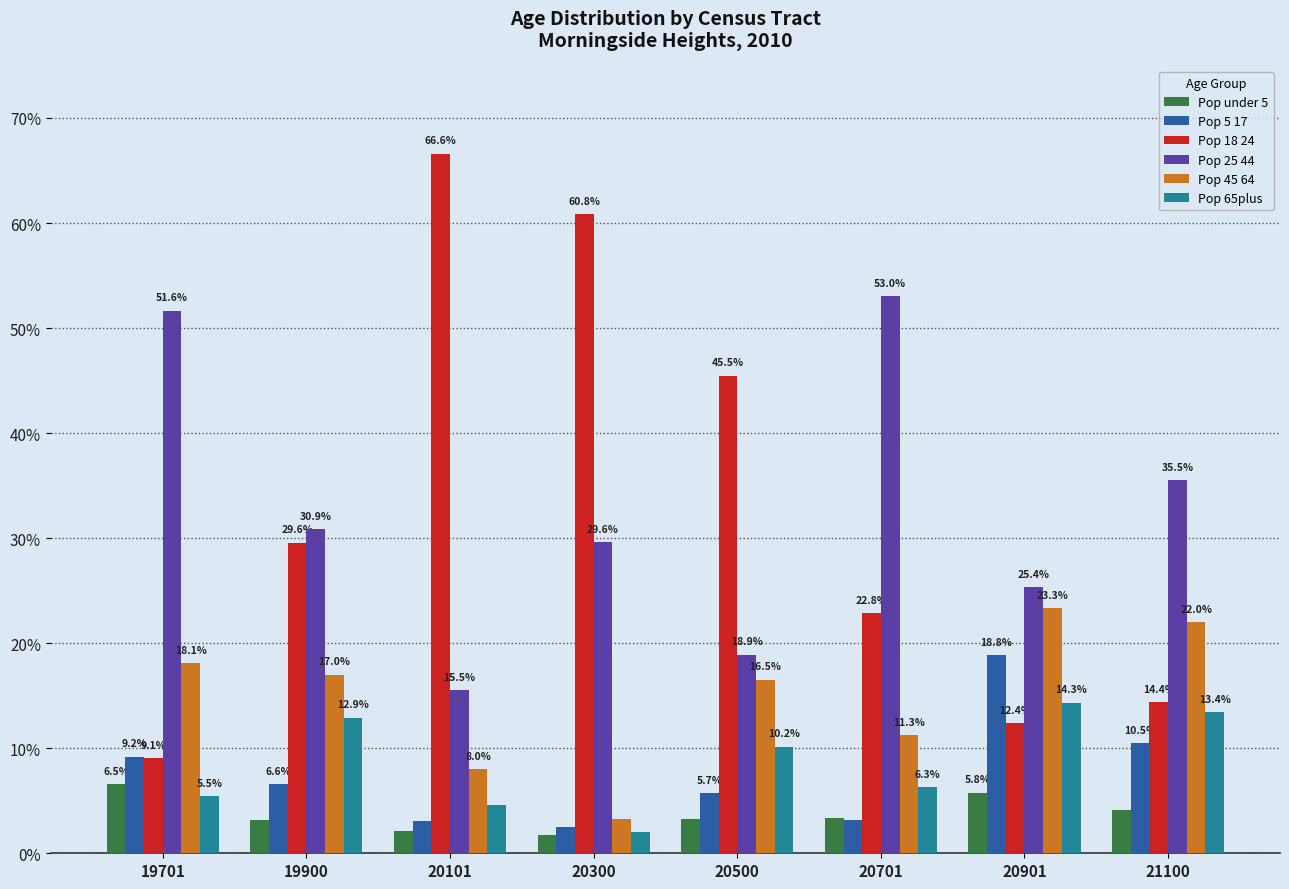

What is the difference between the Pop 25 44 values at 20300 and 20500?

10.7